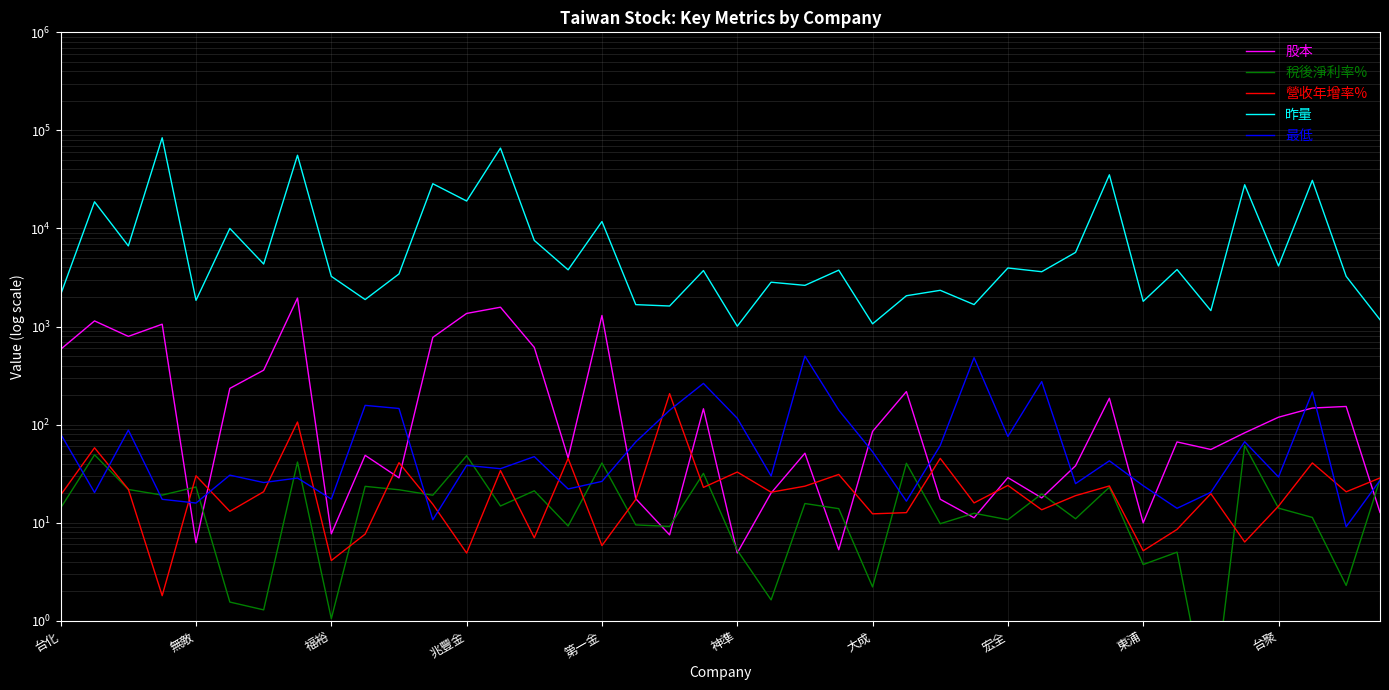

What is the greatest value displayed?

84135.0